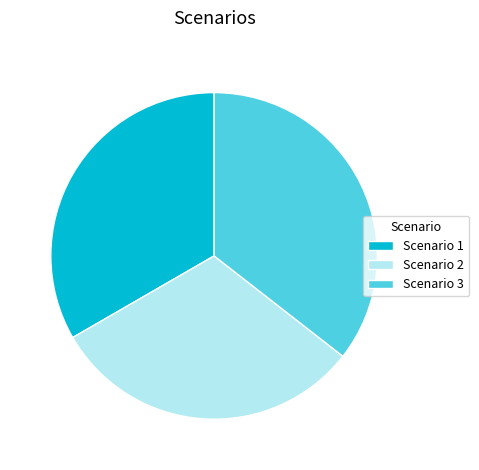

How many slices are in this pie chart?

3